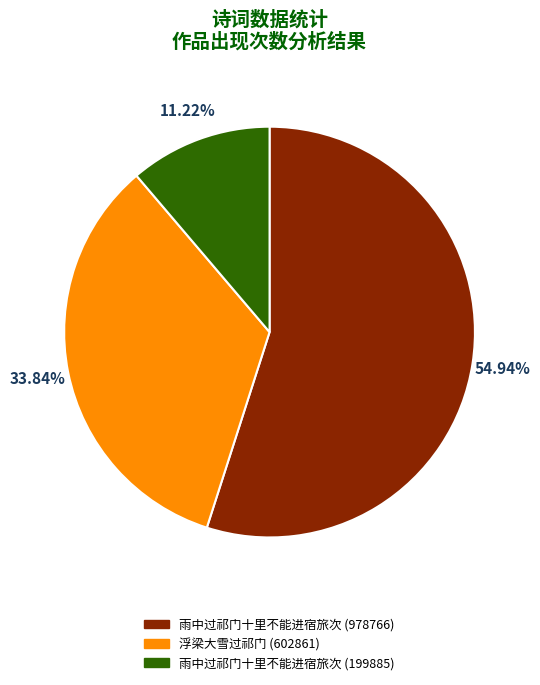

What is the largest slice in the pie chart?

雨中过祁门十里不能进宿旅次 (978766)